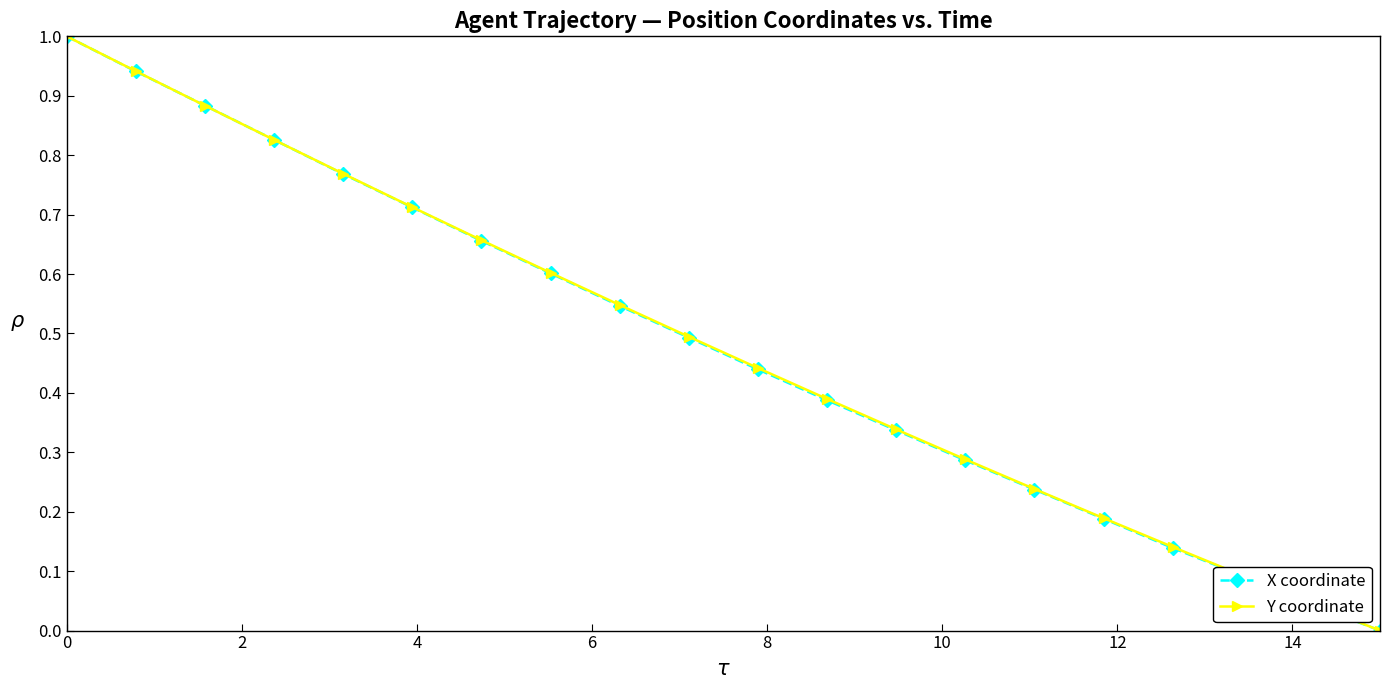

True or false: X coordinate has more than 1 points higher than both neighbors.

False